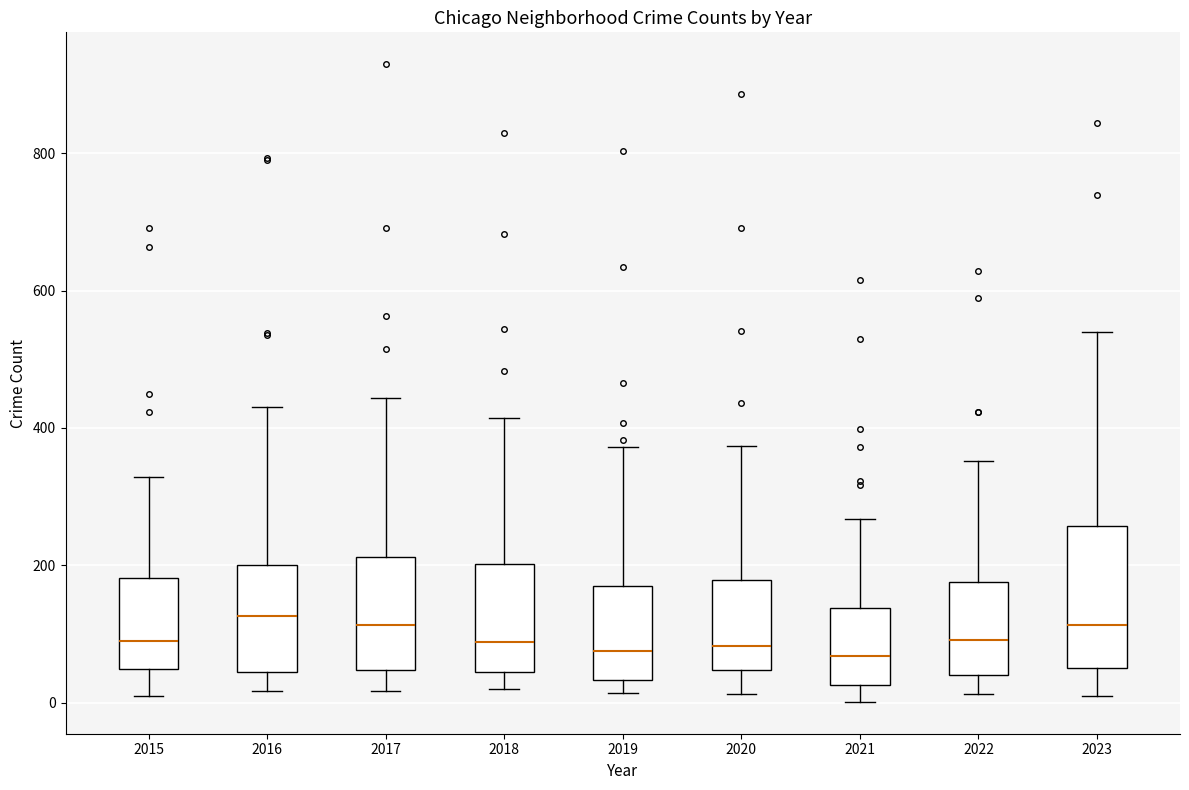

Where is the lower edge of the box at x = 2016 on the y-axis? The values are not printed on the chart, so give them approximately, as read against the axis.

40